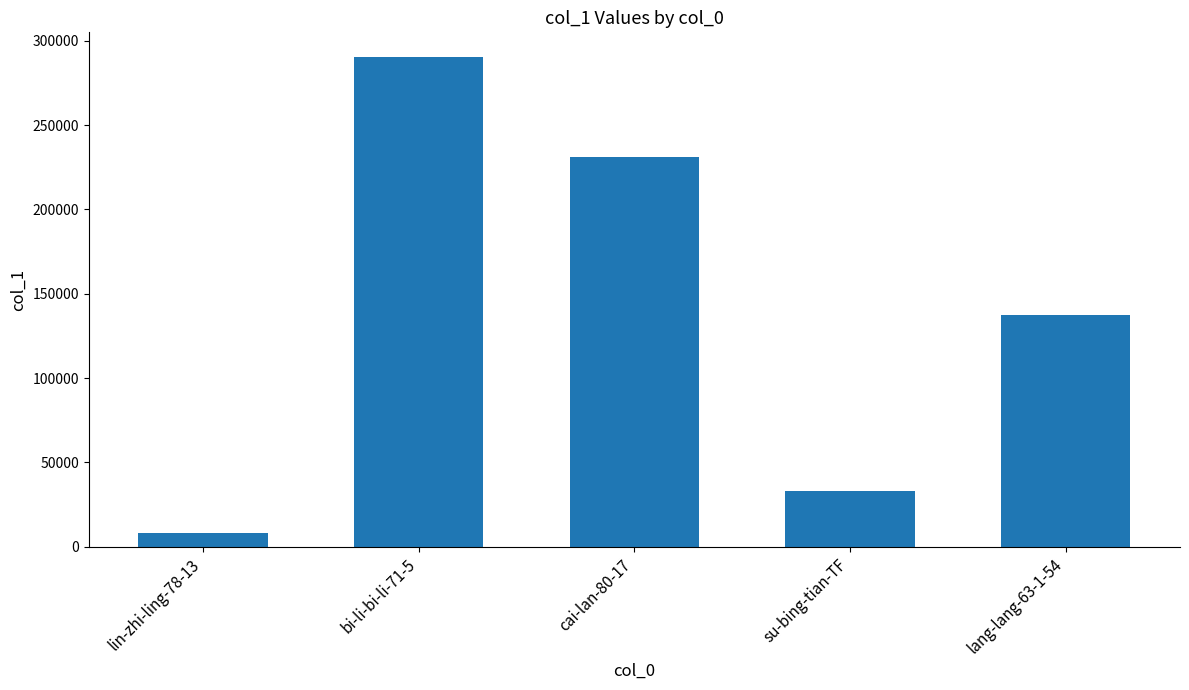

Reading left to right, transcribe all the data shown in this chart.

8238	290519	231306	33291	137484